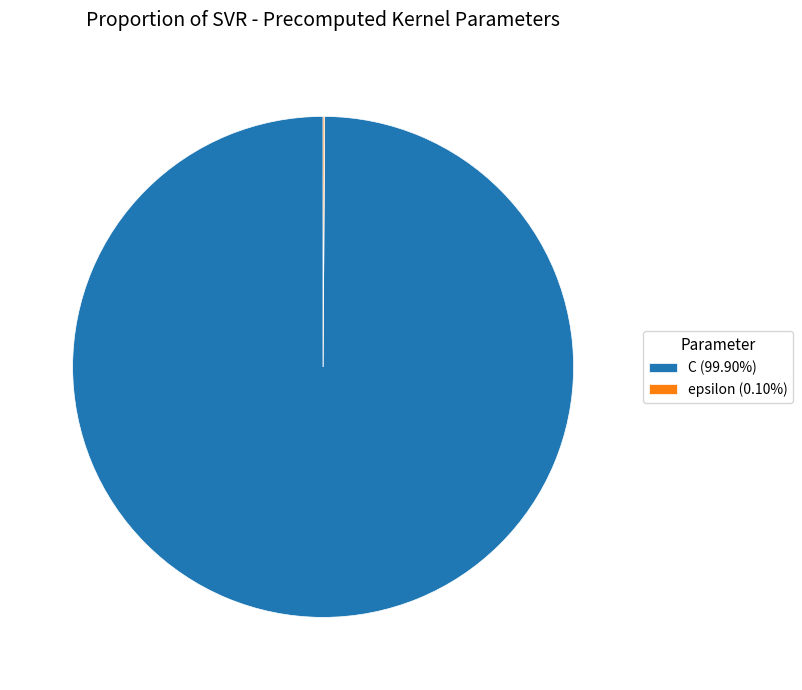

Is there a majority slice in this chart?

Yes